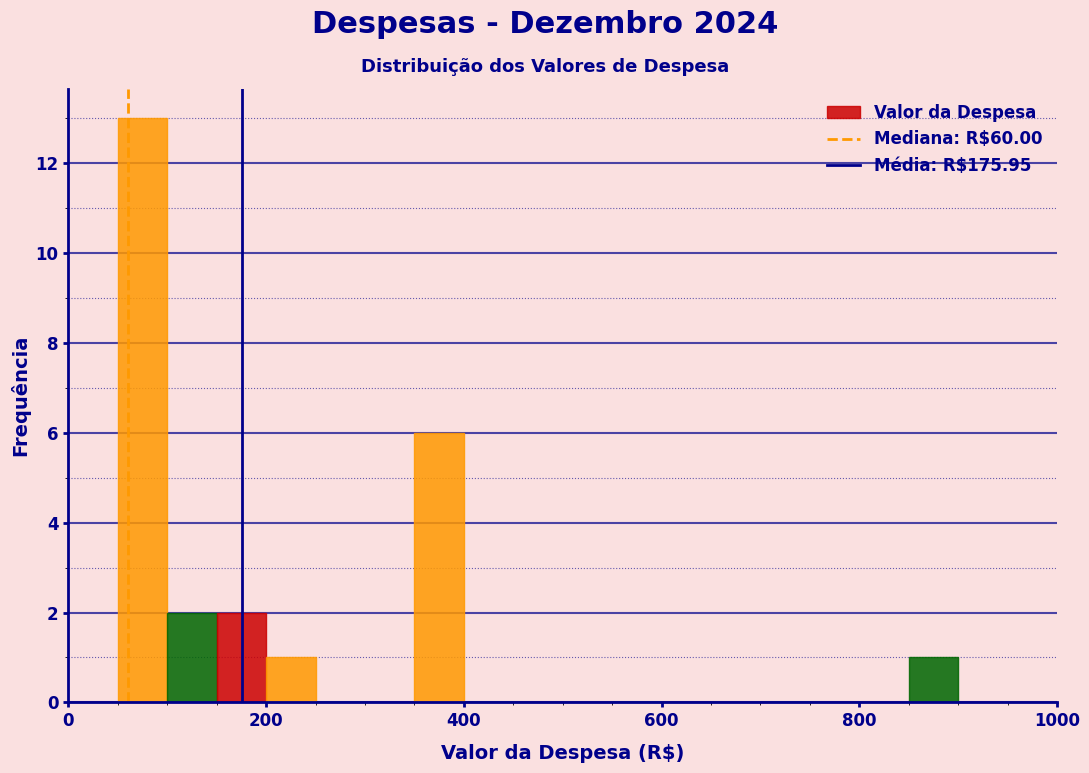

Around what value on the x-axis is the tallest bar? Give the approximate position of its centre, as read against the axis.

80